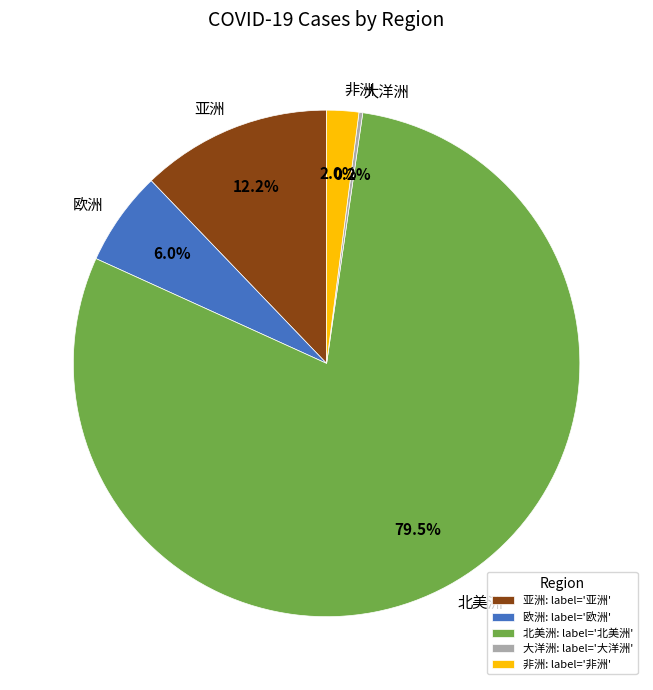

To the nearest percent, what percentage of the pie is 亚洲?

12%